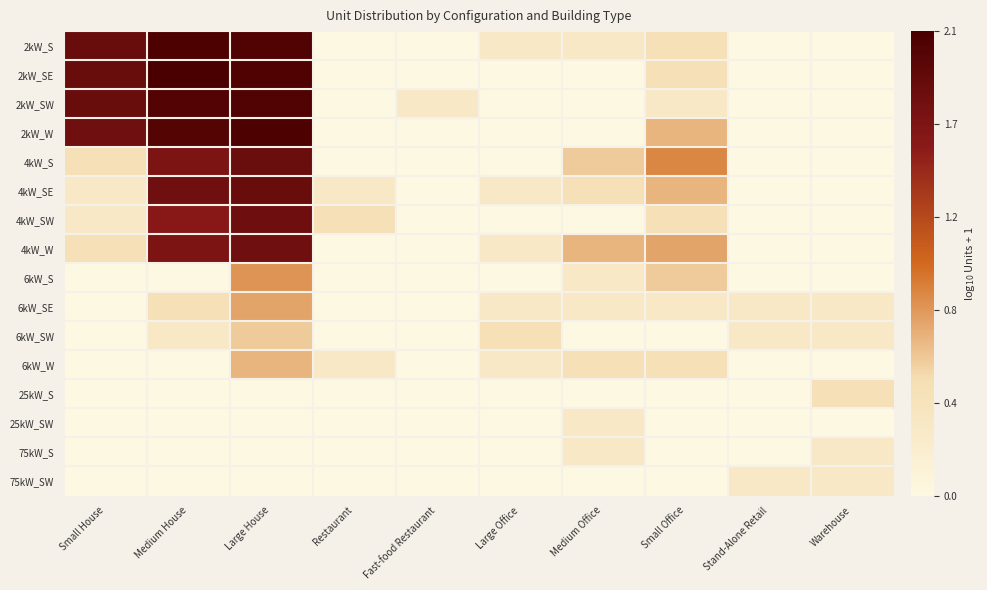

Reading left to right, what are all the values shown in this chart?

2kW_S: Small House=1.8	Medium House=2.0	Large House=2.0	Restaurant=0.0	Fast-food Restaurant=0.0	Large Office=0.3	Medium Office=0.3	Small Office=0.5	Stand-Alone Retail=0.0	Warehouse=0.0
2kW_SE: Small House=1.8	Medium House=2.1	Large House=2.0	Restaurant=0.0	Fast-food Restaurant=0.0	Large Office=0.0	Medium Office=0.0	Small Office=0.5	Stand-Alone Retail=0.0	Warehouse=0.0
2kW_SW: Small House=1.8	Medium House=2.0	Large House=2.0	Restaurant=0.0	Fast-food Restaurant=0.3	Large Office=0.0	Medium Office=0.0	Small Office=0.3	Stand-Alone Retail=0.0	Warehouse=0.0
2kW_W: Small House=1.8	Medium House=2.0	Large House=2.1	Restaurant=0.0	Fast-food Restaurant=0.0	Large Office=0.0	Medium Office=0.0	Small Office=0.7	Stand-Alone Retail=0.0	Warehouse=0.0
4kW_S: Small House=0.5	Medium House=1.7	Large House=1.8	Restaurant=0.0	Fast-food Restaurant=0.0	Large Office=0.0	Medium Office=0.6	Small Office=0.9	Stand-Alone Retail=0.0	Warehouse=0.0
4kW_SE: Small House=0.3	Medium House=1.8	Large House=1.8	Restaurant=0.3	Fast-food Restaurant=0.0	Large Office=0.3	Medium Office=0.5	Small Office=0.7	Stand-Alone Retail=0.0	Warehouse=0.0
4kW_SW: Small House=0.3	Medium House=1.6	Large House=1.8	Restaurant=0.5	Fast-food Restaurant=0.0	Large Office=0.0	Medium Office=0.0	Small Office=0.5	Stand-Alone Retail=0.0	Warehouse=0.0
4kW_W: Small House=0.5	Medium House=1.7	Large House=1.8	Restaurant=0.0	Fast-food Restaurant=0.0	Large Office=0.3	Medium Office=0.7	Small Office=0.8	Stand-Alone Retail=0.0	Warehouse=0.0
6kW_S: Small House=0.0	Medium House=0.0	Large House=0.8	Restaurant=0.0	Fast-food Restaurant=0.0	Large Office=0.0	Medium Office=0.3	Small Office=0.6	Stand-Alone Retail=0.0	Warehouse=0.0
6kW_SE: Small House=0.0	Medium House=0.5	Large House=0.8	Restaurant=0.0	Fast-food Restaurant=0.0	Large Office=0.3	Medium Office=0.3	Small Office=0.3	Stand-Alone Retail=0.3	Warehouse=0.3
6kW_SW: Small House=0.0	Medium House=0.3	Large House=0.6	Restaurant=0.0	Fast-food Restaurant=0.0	Large Office=0.5	Medium Office=0.0	Small Office=0.0	Stand-Alone Retail=0.3	Warehouse=0.3
6kW_W: Small House=0.0	Medium House=0.0	Large House=0.7	Restaurant=0.3	Fast-food Restaurant=0.0	Large Office=0.3	Medium Office=0.5	Small Office=0.5	Stand-Alone Retail=0.0	Warehouse=0.0
25kW_S: Small House=0.0	Medium House=0.0	Large House=0.0	Restaurant=0.0	Fast-food Restaurant=0.0	Large Office=0.0	Medium Office=0.0	Small Office=0.0	Stand-Alone Retail=0.0	Warehouse=0.5
25kW_SW: Small House=0.0	Medium House=0.0	Large House=0.0	Restaurant=0.0	Fast-food Restaurant=0.0	Large Office=0.0	Medium Office=0.3	Small Office=0.0	Stand-Alone Retail=0.0	Warehouse=0.0
75kW_S: Small House=0.0	Medium House=0.0	Large House=0.0	Restaurant=0.0	Fast-food Restaurant=0.0	Large Office=0.0	Medium Office=0.3	Small Office=0.0	Stand-Alone Retail=0.0	Warehouse=0.3
75kW_SW: Small House=0.0	Medium House=0.0	Large House=0.0	Restaurant=0.0	Fast-food Restaurant=0.0	Large Office=0.0	Medium Office=0.0	Small Office=0.0	Stand-Alone Retail=0.3	Warehouse=0.3